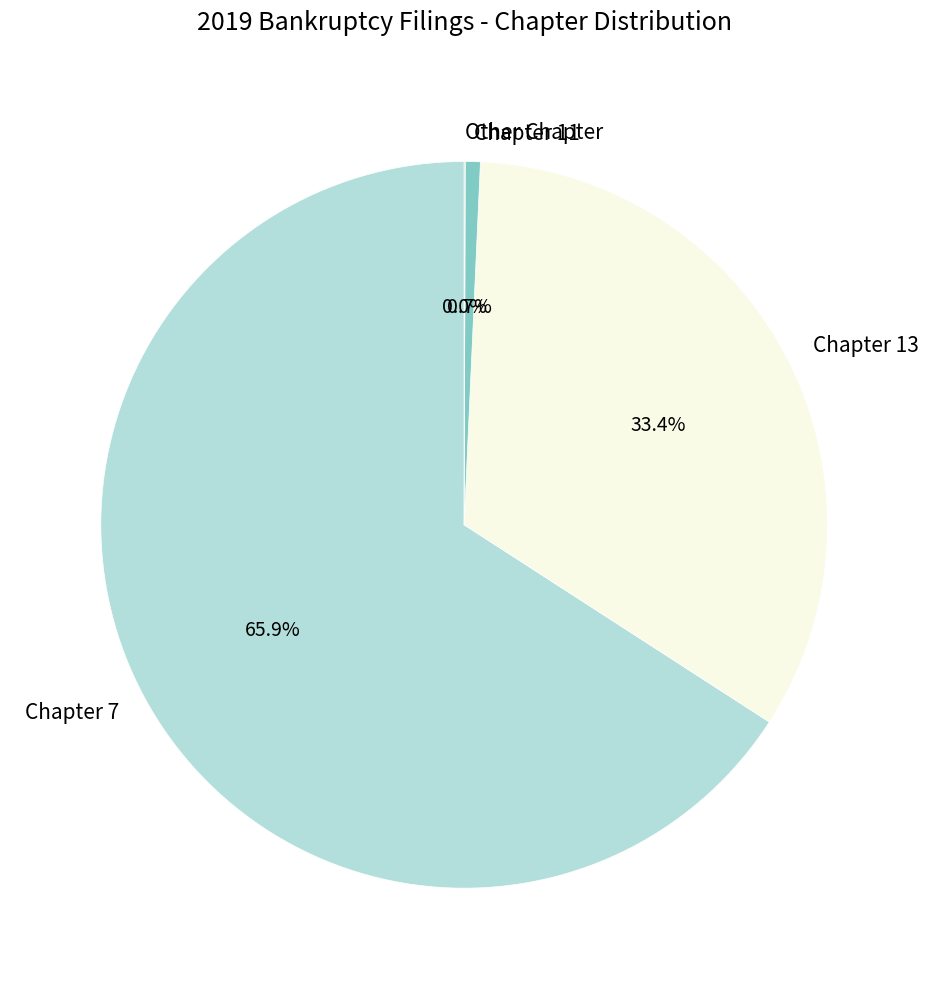

Is there any slice that represents more than half of the pie?

Yes